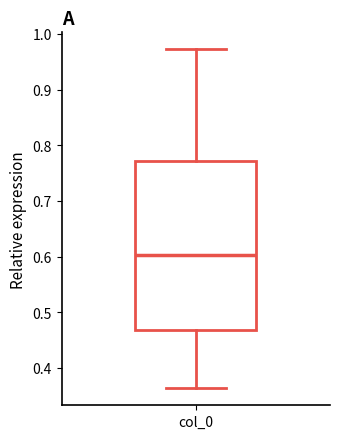

Transcribe this box plot: give where the median line is, the range the box spans, and where the two whiskers end, as read against the y-axis. The values are not printed on the chart, so give them approximately, as read against the axis.

median 0.60, box 0.47 to 0.77, whiskers 0.36 to 0.97